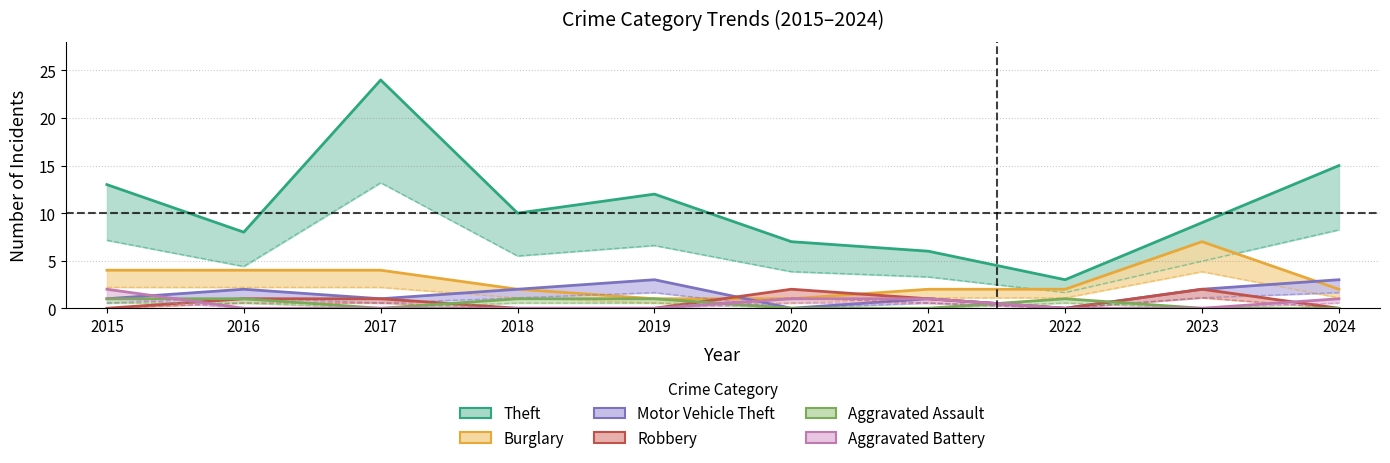

The Aggravated Assault series shows 1 at 2022. True or false?

False